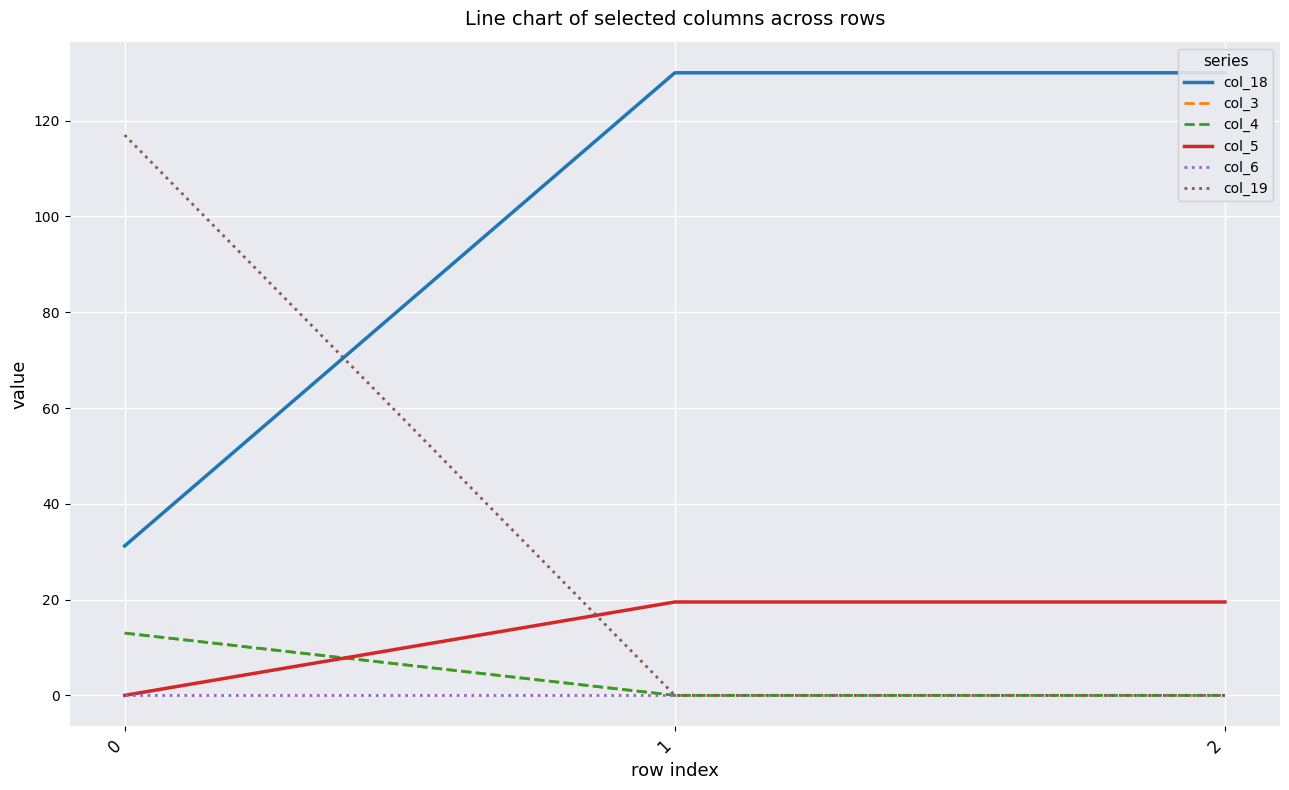

Reading right to left, what are all the values shown in this chart?

col_18: 130.0	130.0	31.2
col_3: 0.0	0.0	13.0
col_4: 0.0	0.0	13.0
col_5: 19.5	19.5	0.0
col_6: 0.0	0.0	0.0
col_19: 0.0	0.0	117.0